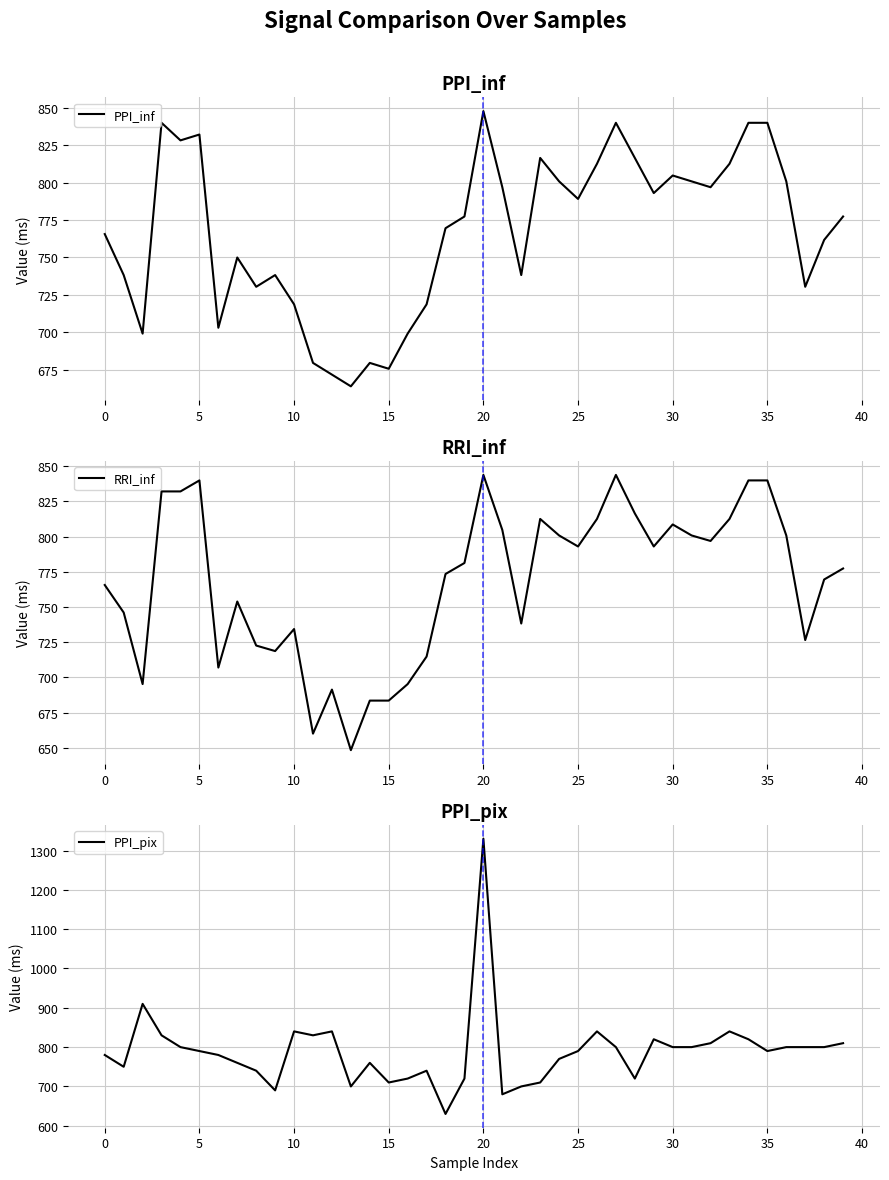

True or false: PPI_pix has a value of 800 at 30.

True